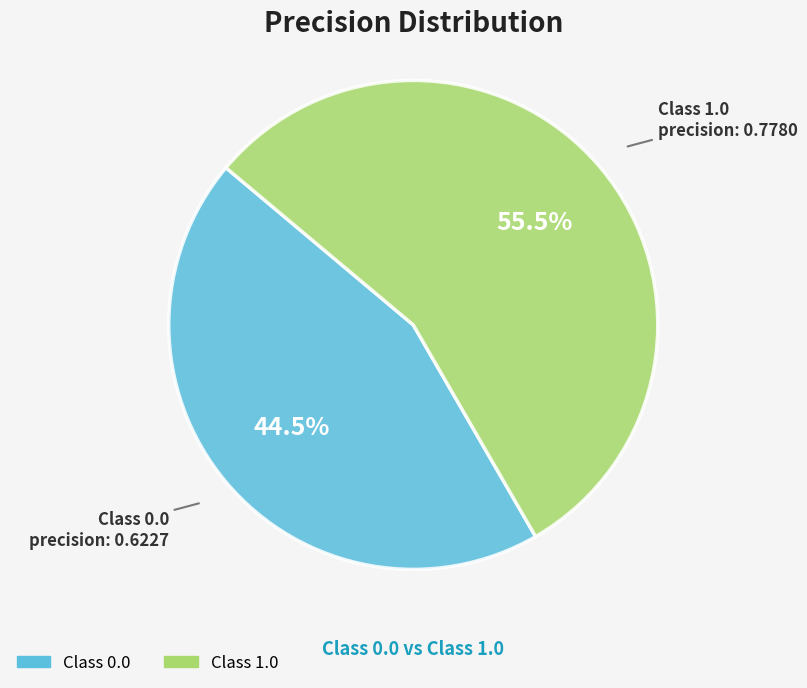

Is there any slice that represents more than half of the pie?

Yes